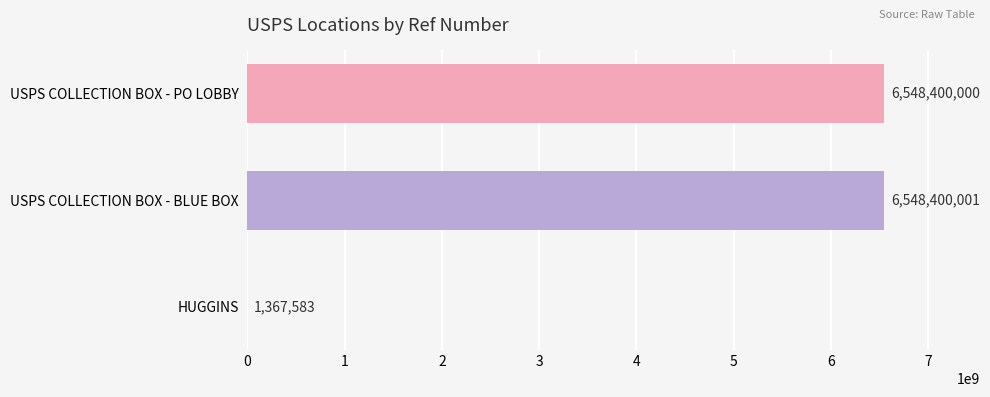

At which label is the value closest to 3274883792?

USPS COLLECTION BOX - PO LOBBY